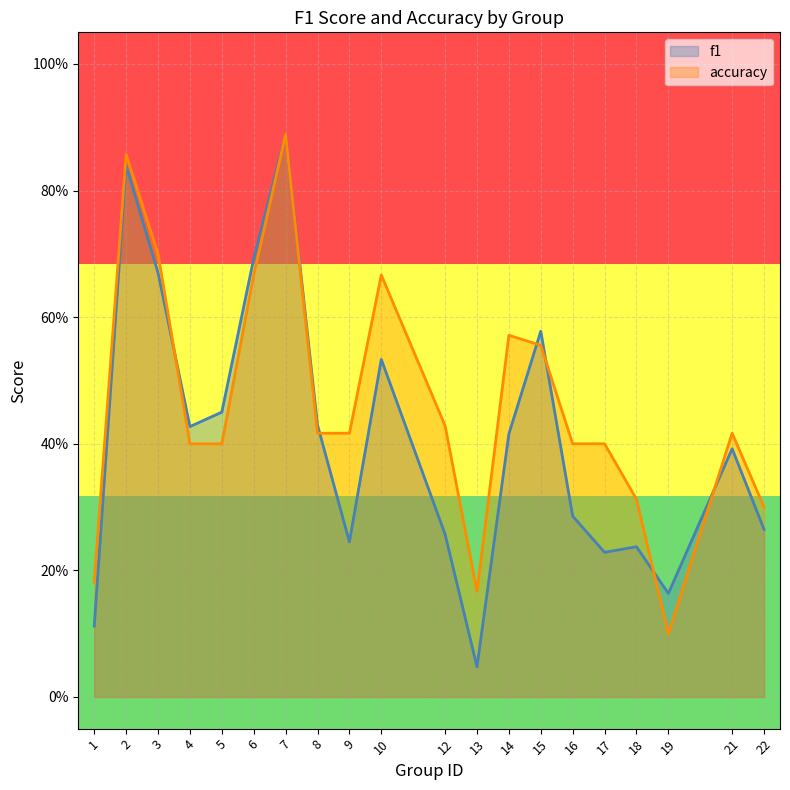

List the labels in order of accuracy value, smallest first.

19, 13, 1, 22, 18, 4, 5, 16, 17, 8, 9, 21, 12, 15, 14, 6, 10, 3, 2, 7